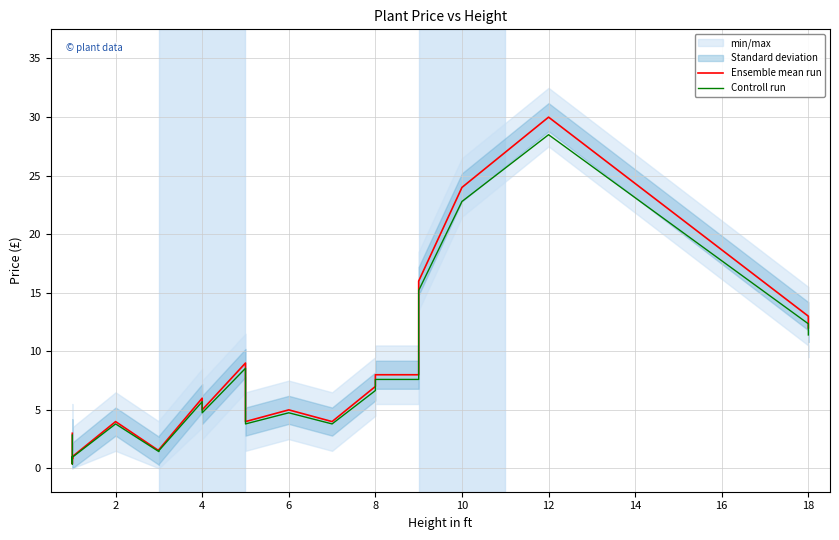

True or false: Controll run and Ensemble mean run cross at least once.

False